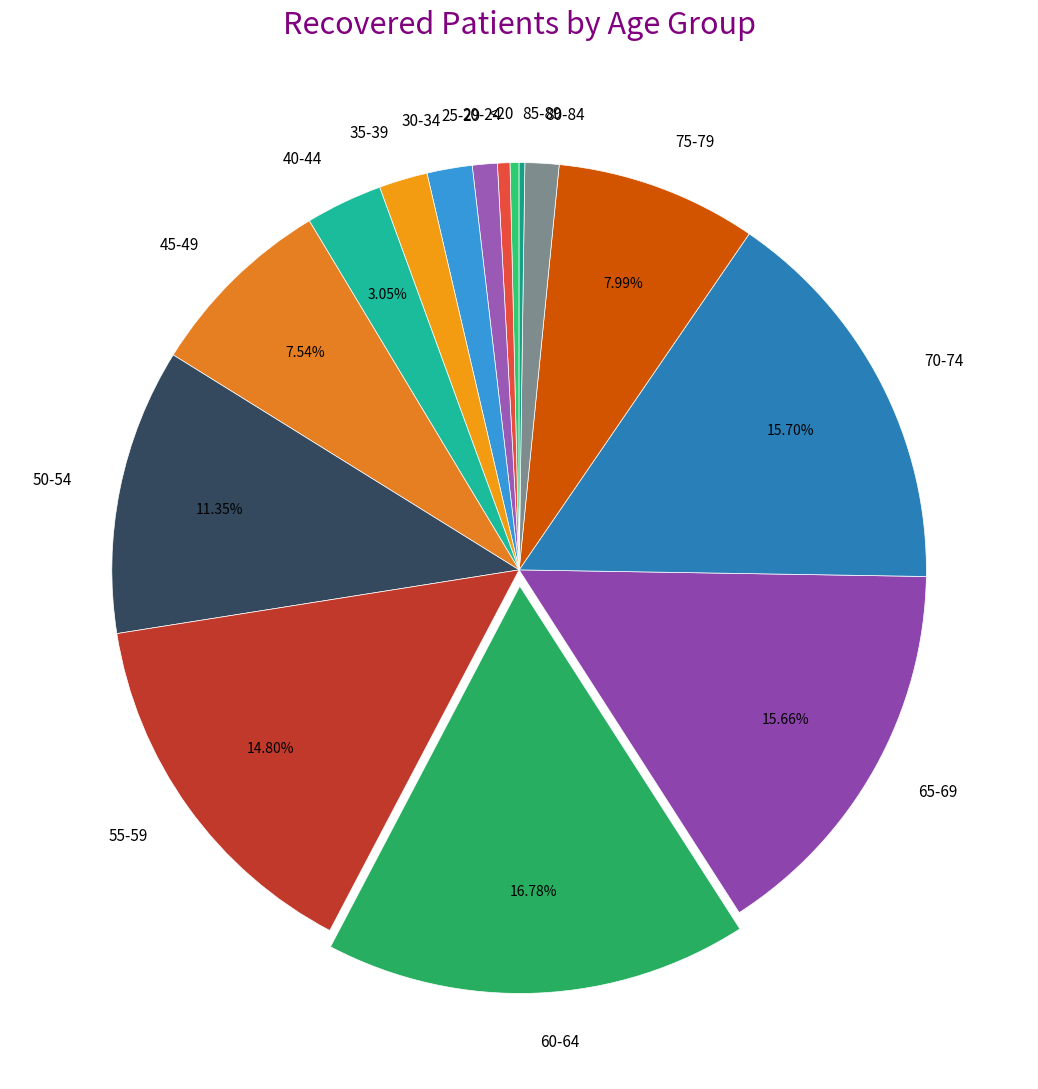

What percentage is NOT represented by 70-74?

84.3%